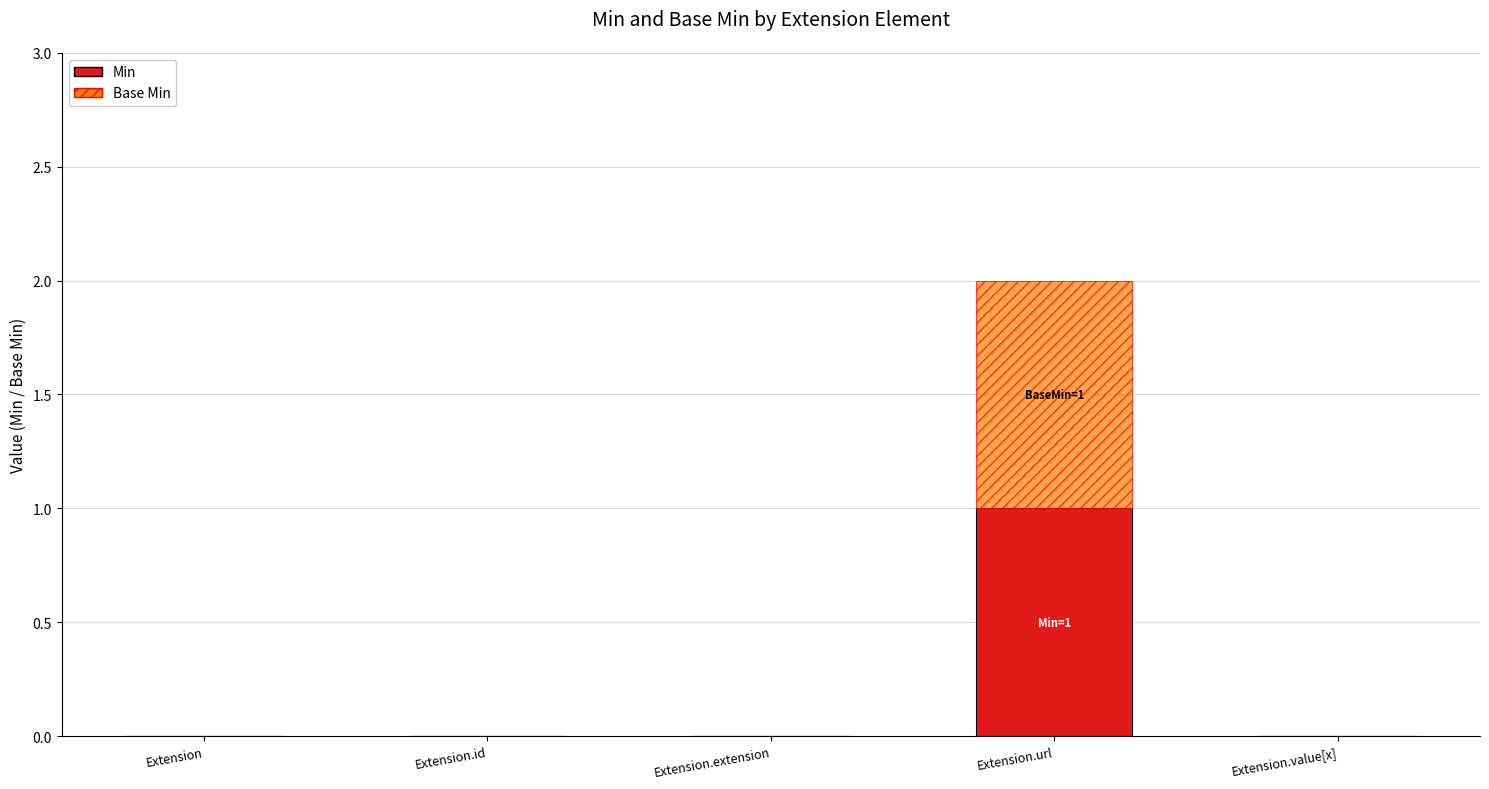

At which category is the sum across all series the highest?

Extension.url